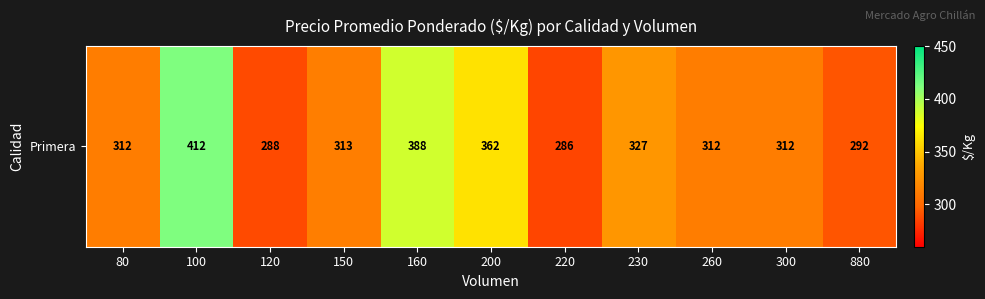

Rank the categories by value from highest to lowest.

100, 160, 200, 230, 150, 80, 260, 300, 880, 120, 220